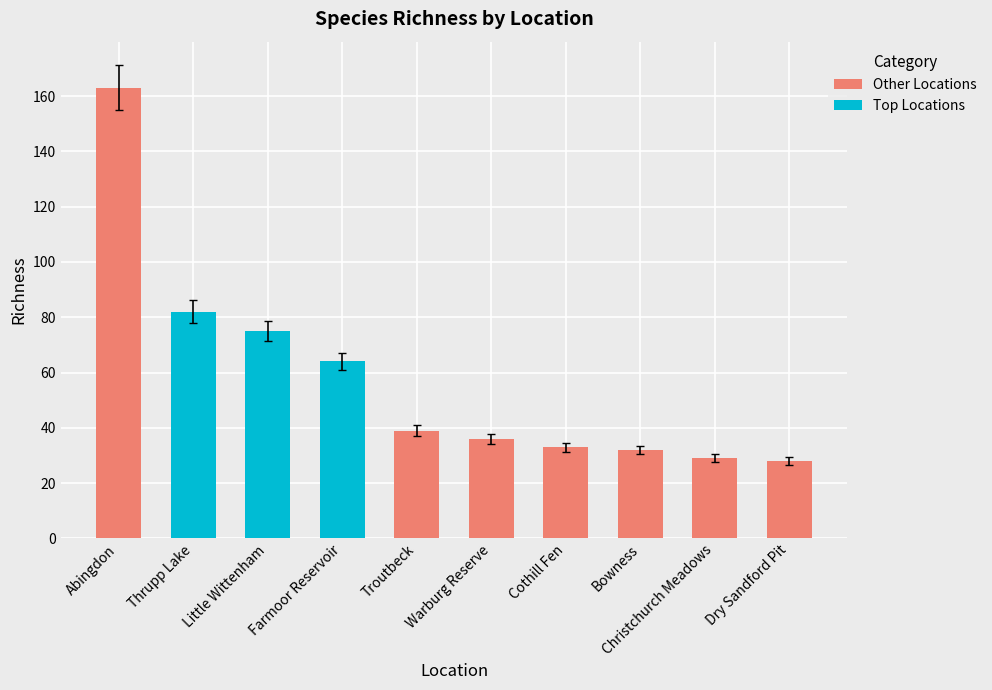

Which category has the highest value in the Other Locations series?

Abingdon